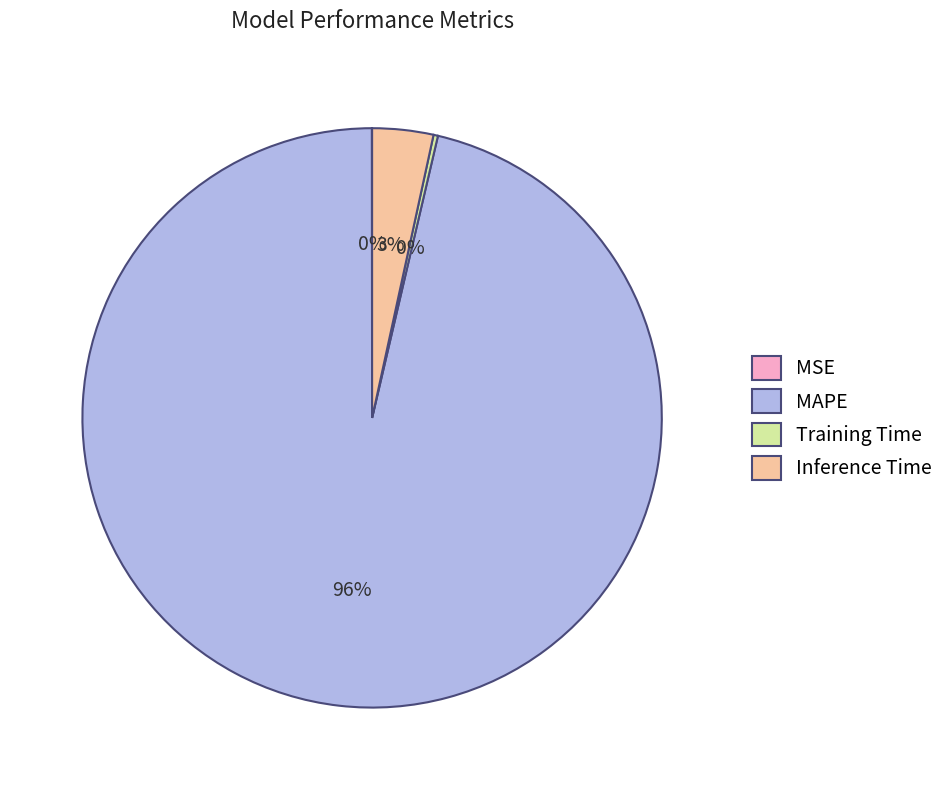

Is MAPE the majority of the pie?

Yes